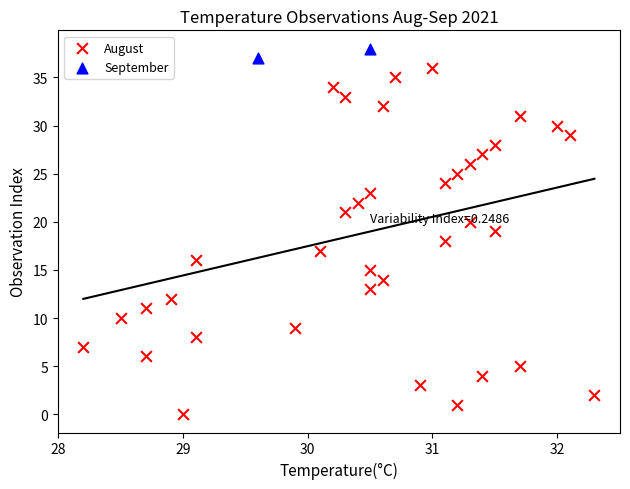

What are all the series names shown in the legend?

August, September